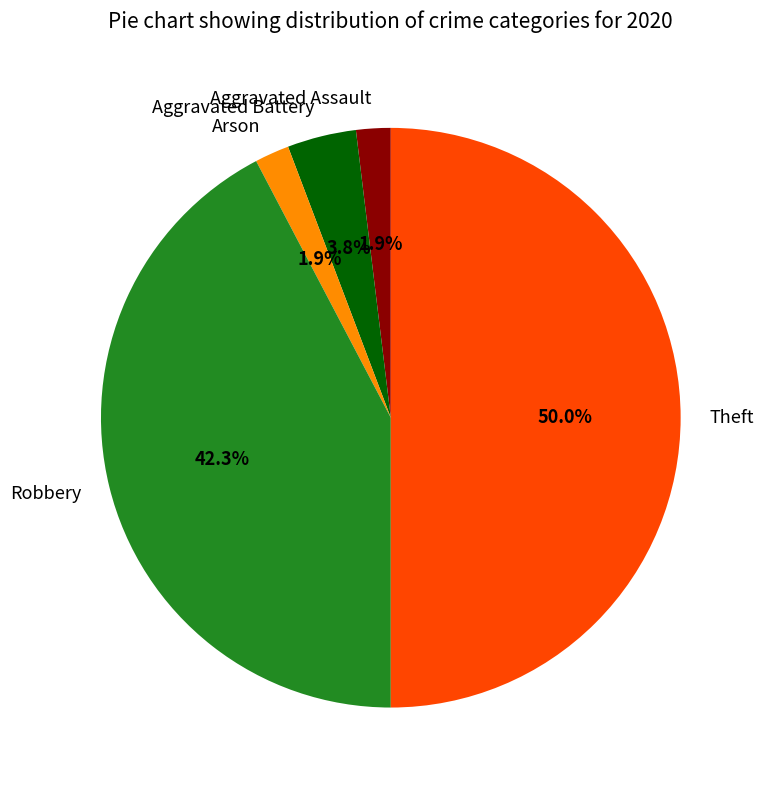

Count the number of slices in the pie.

5